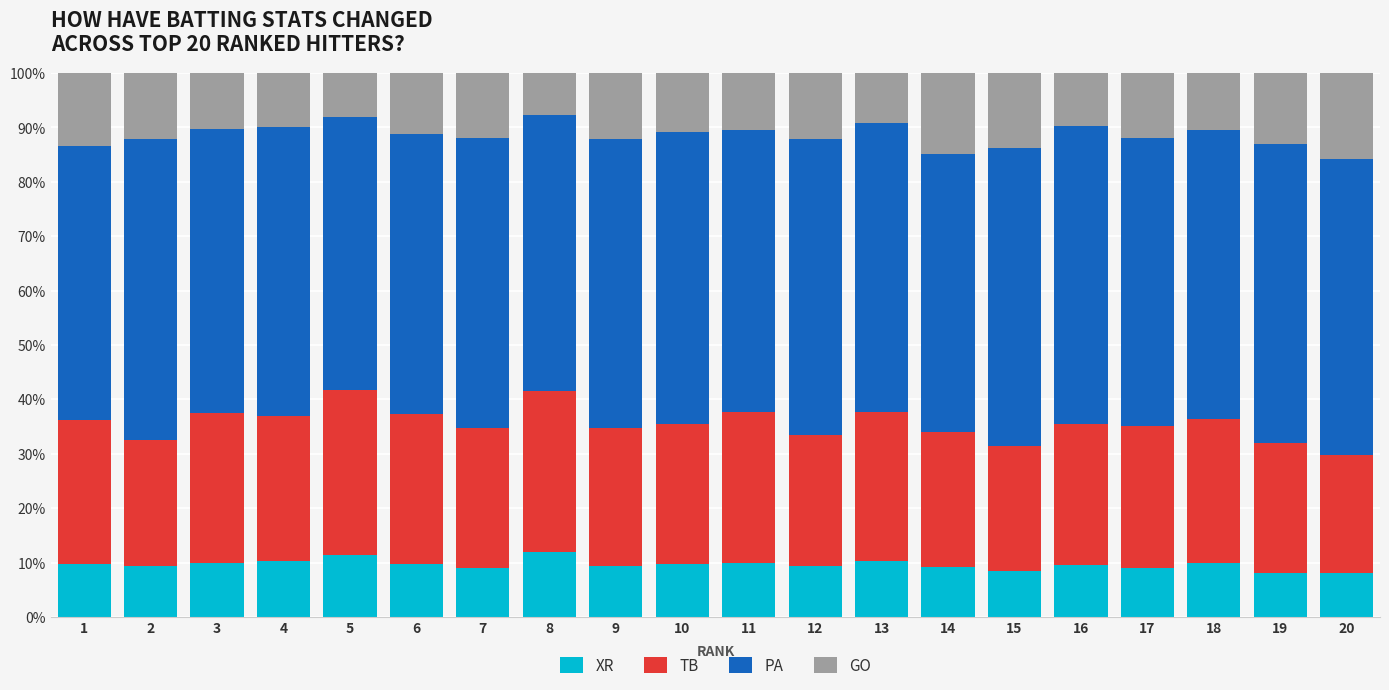

What is the minimum value for XR?

8.1